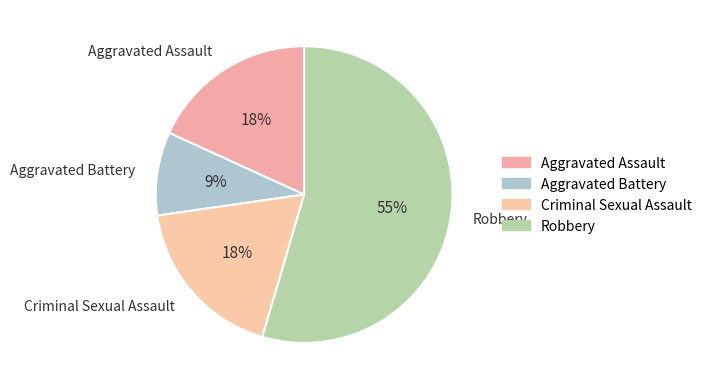

Which slice is the smallest?

Aggravated Battery